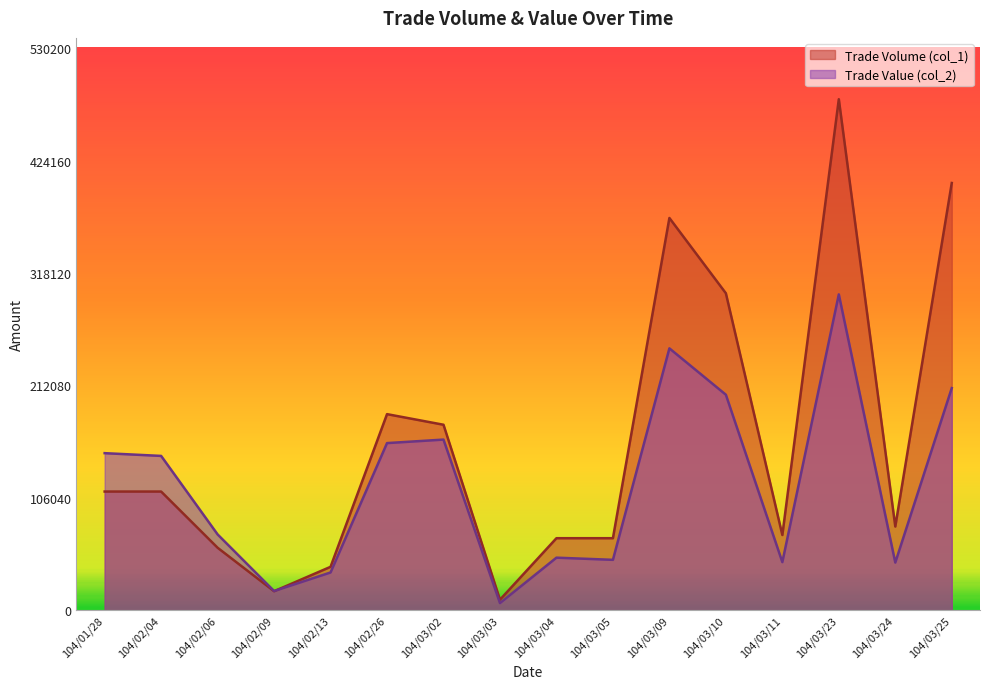

Which series has the largest total across all categories?

Trade Volume (col_1)